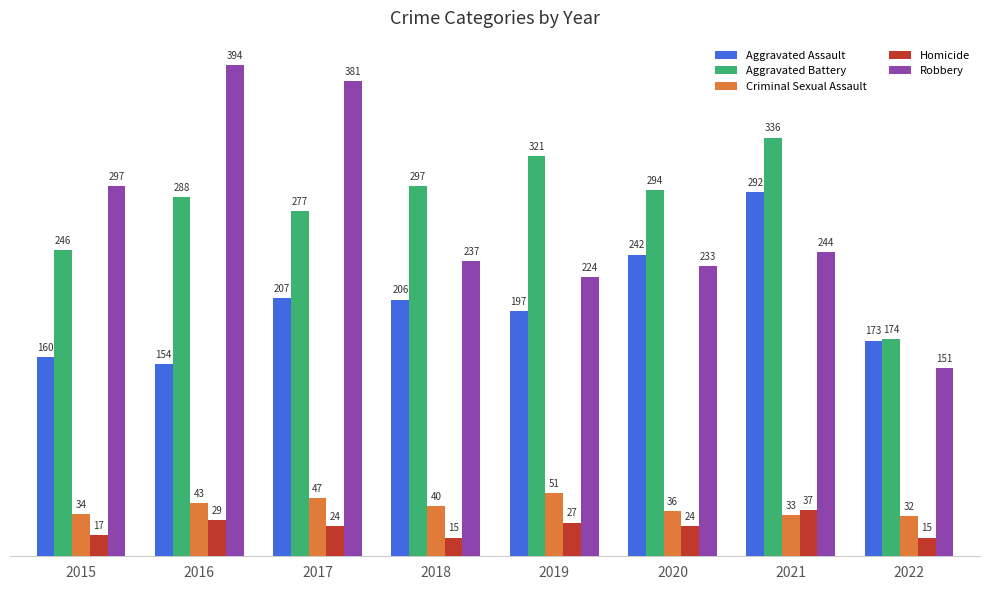

How many groups of bars are there?

8